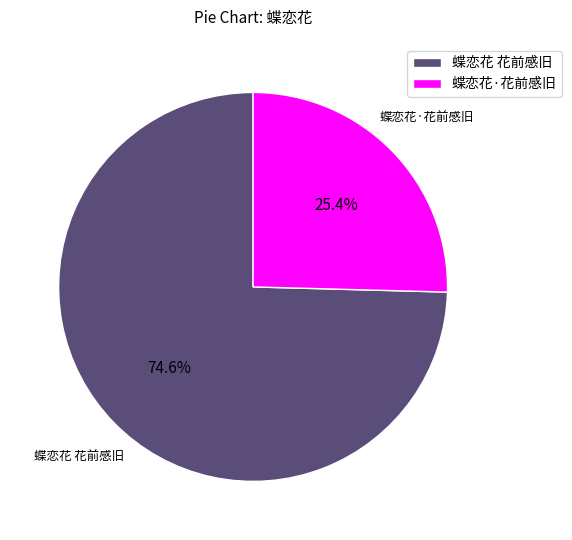

To the nearest percent, what is the combined percentage of 蝶恋花·花前感旧 and 蝶恋花 花前感旧?

100%